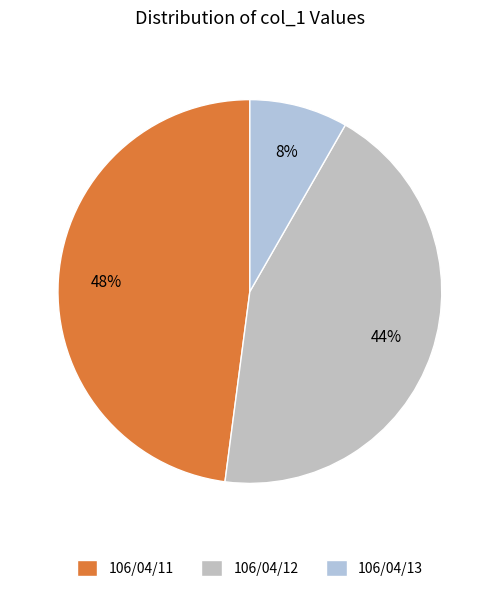

To the nearest percent, what is the difference between the 106/04/11 and 106/04/12 slice percentages?

4%